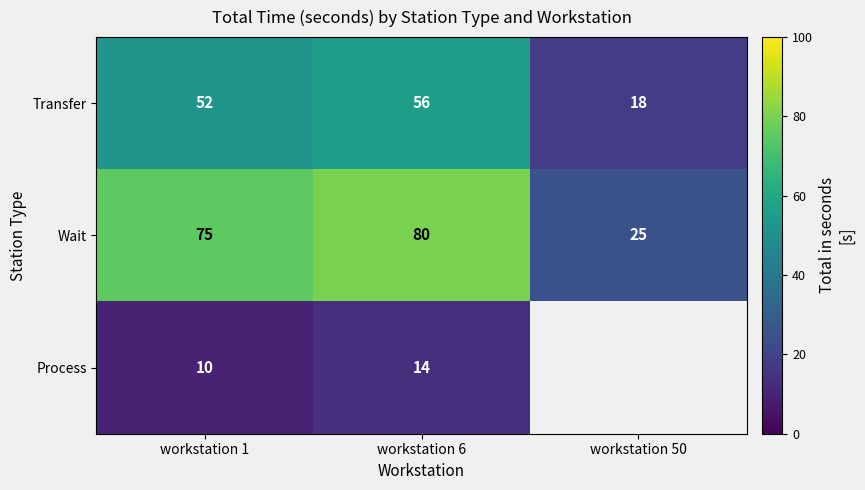

What is the total value across all series at workstation 1?

137